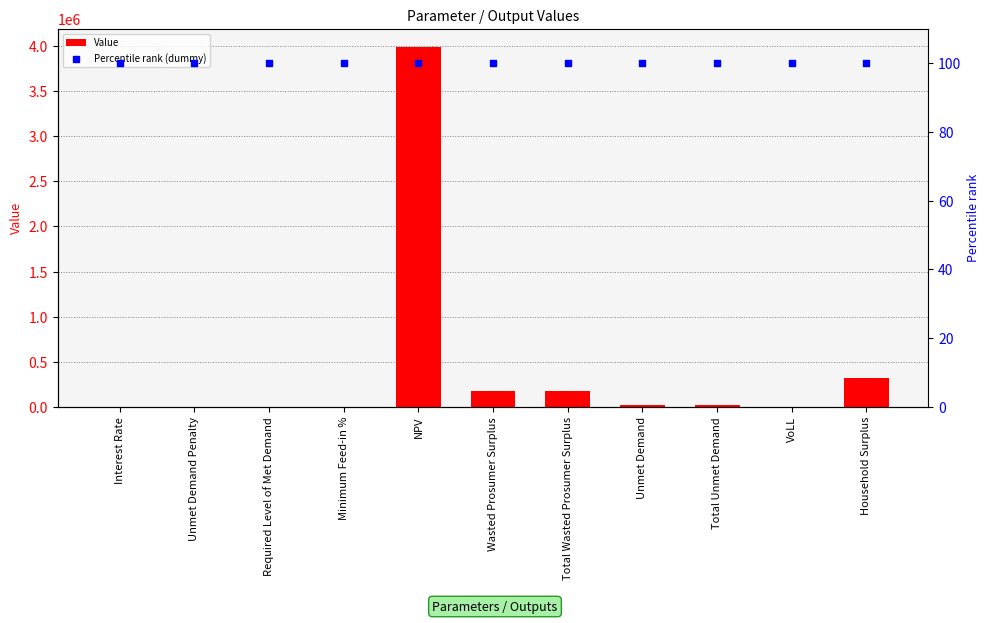

Which series contains the highest Y value?

Value